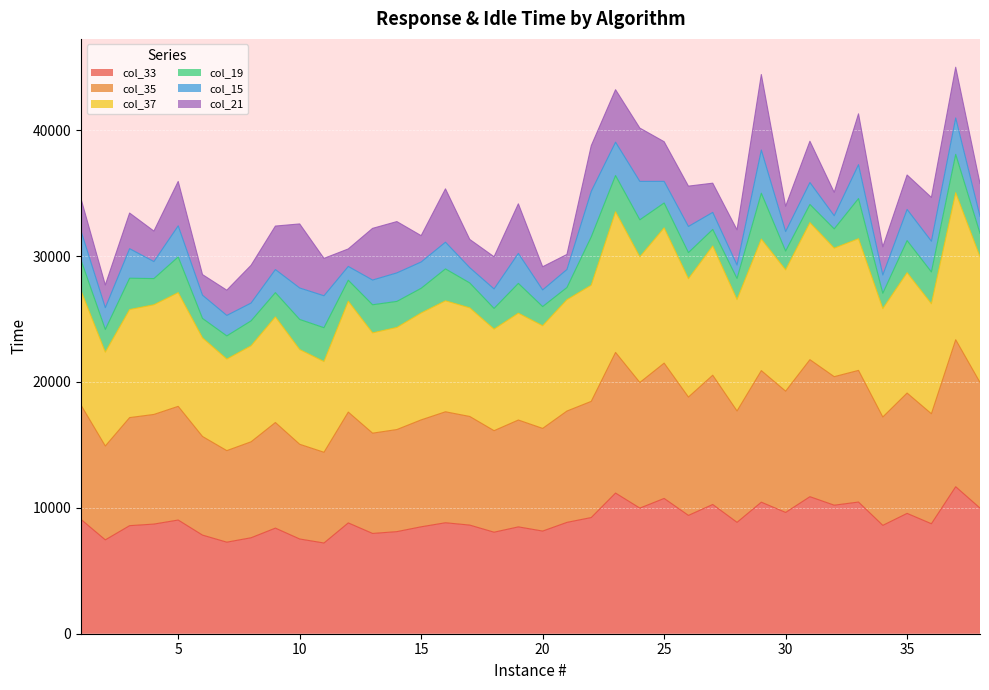

Where is col_33 nearest to the value 9441?

26